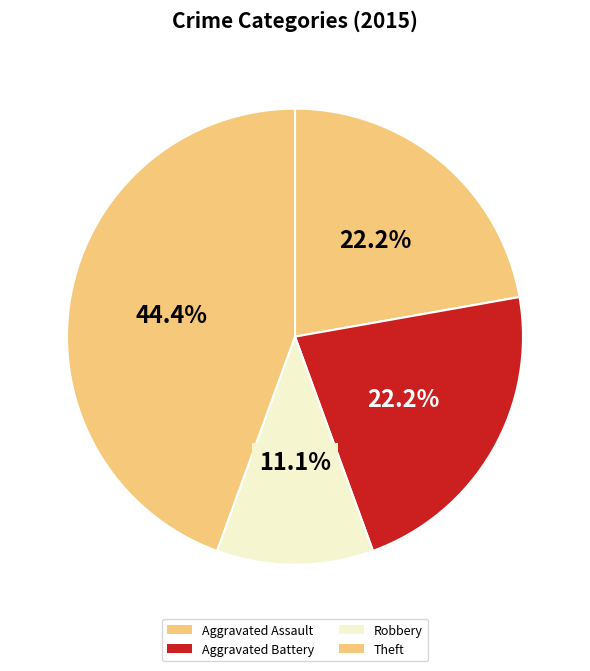

How many slices are in this pie chart?

4